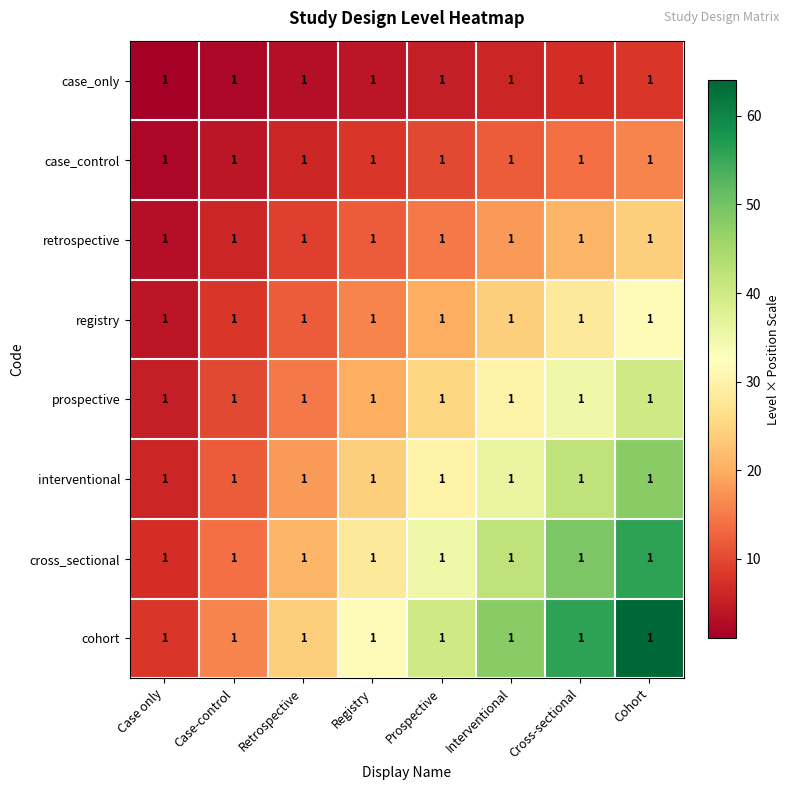

The value of retrospective at Prospective is 15. True or false?

True